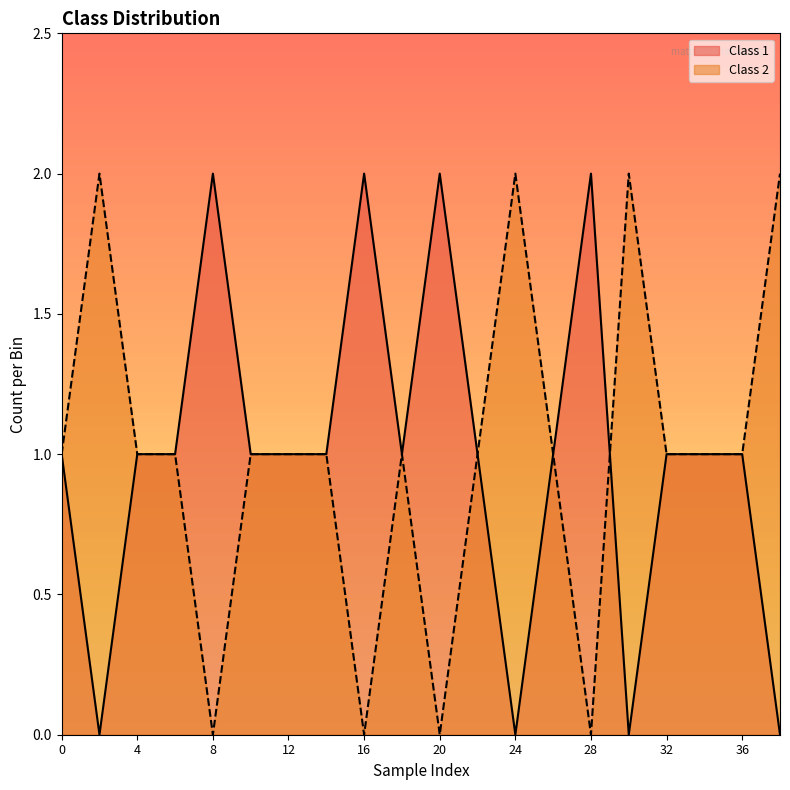

True or false: Class 1 has a value of 1 at 16.

False